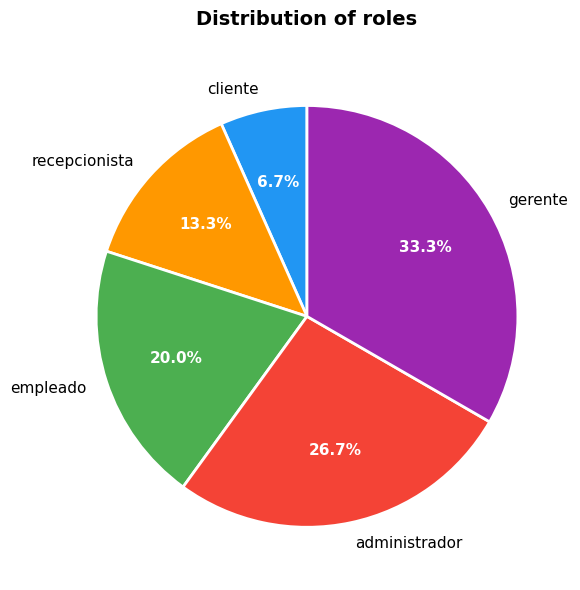

Approximately how many times larger is the value at administrador compared to gerente?

0.8